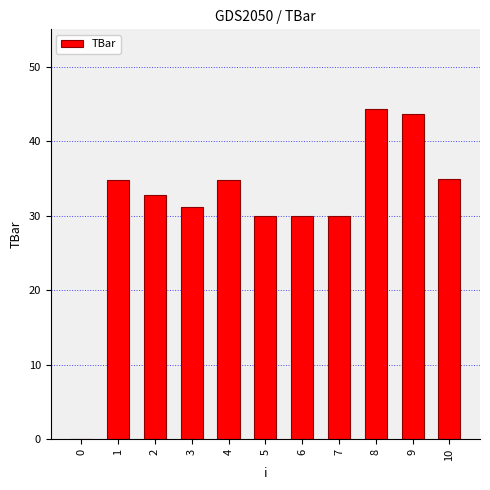

How many data points are above 32?

6